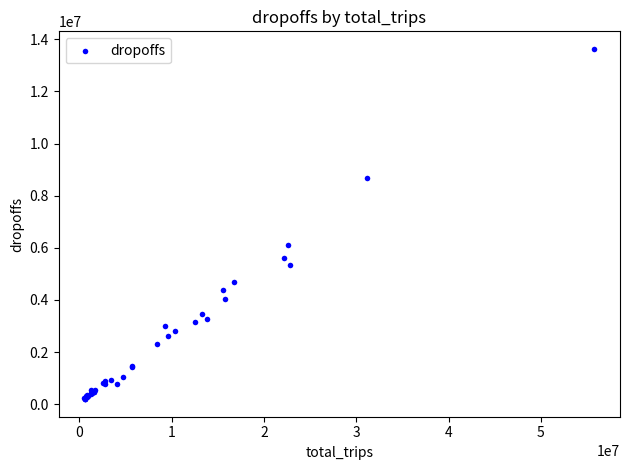

What Y value in the scatter plot is closest to 6913746?

6121631